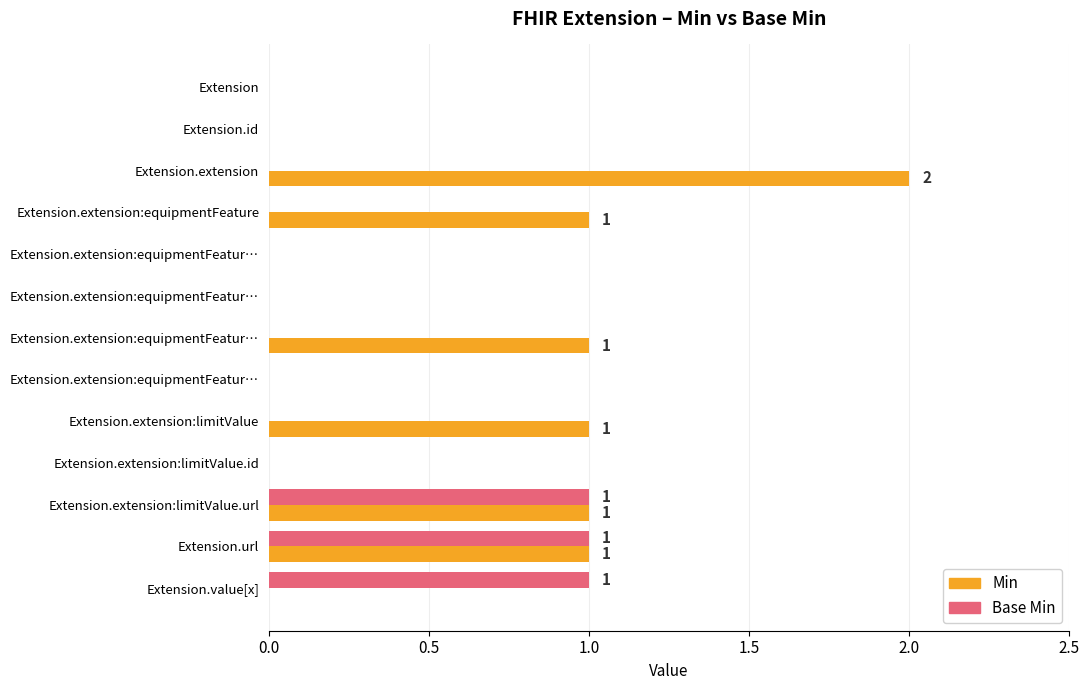

What is the maximum value shown in the chart?

2